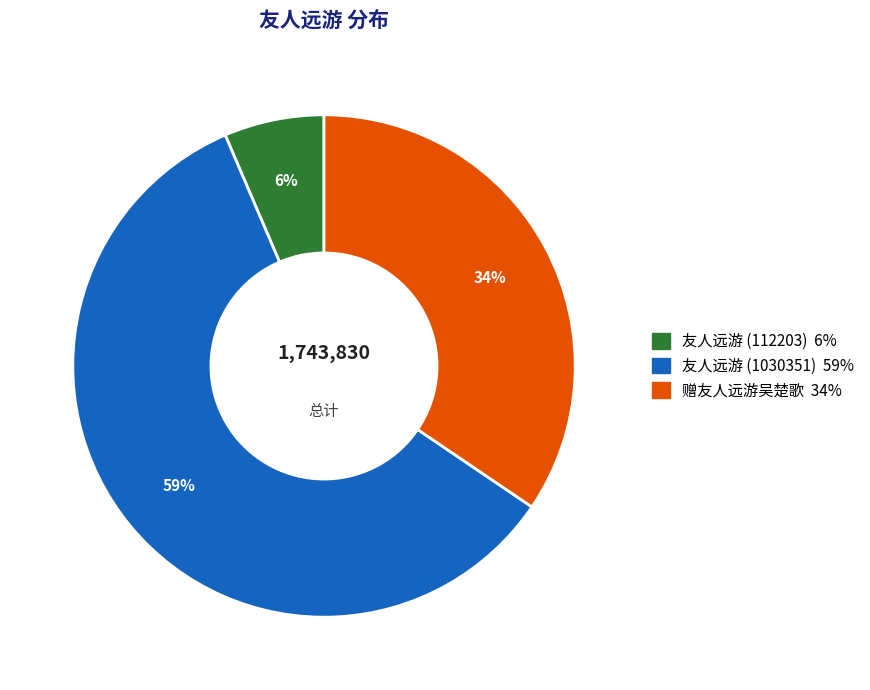

To the nearest percent, what is the average slice percentage?

33%